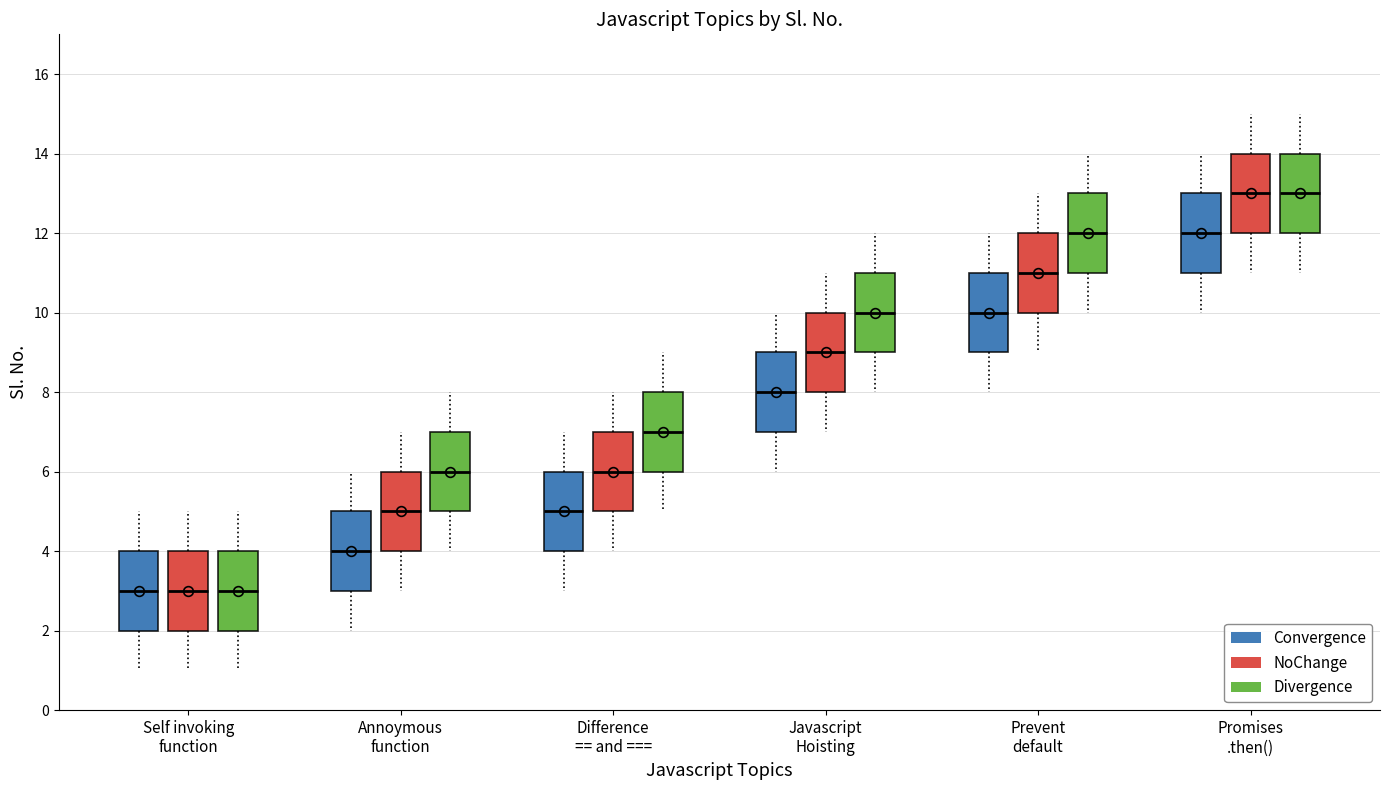

Where does the upper whisker of the box for Prevent default (Divergence) end on the y-axis? The values are not printed on the chart, so give them approximately, as read against the axis.

14